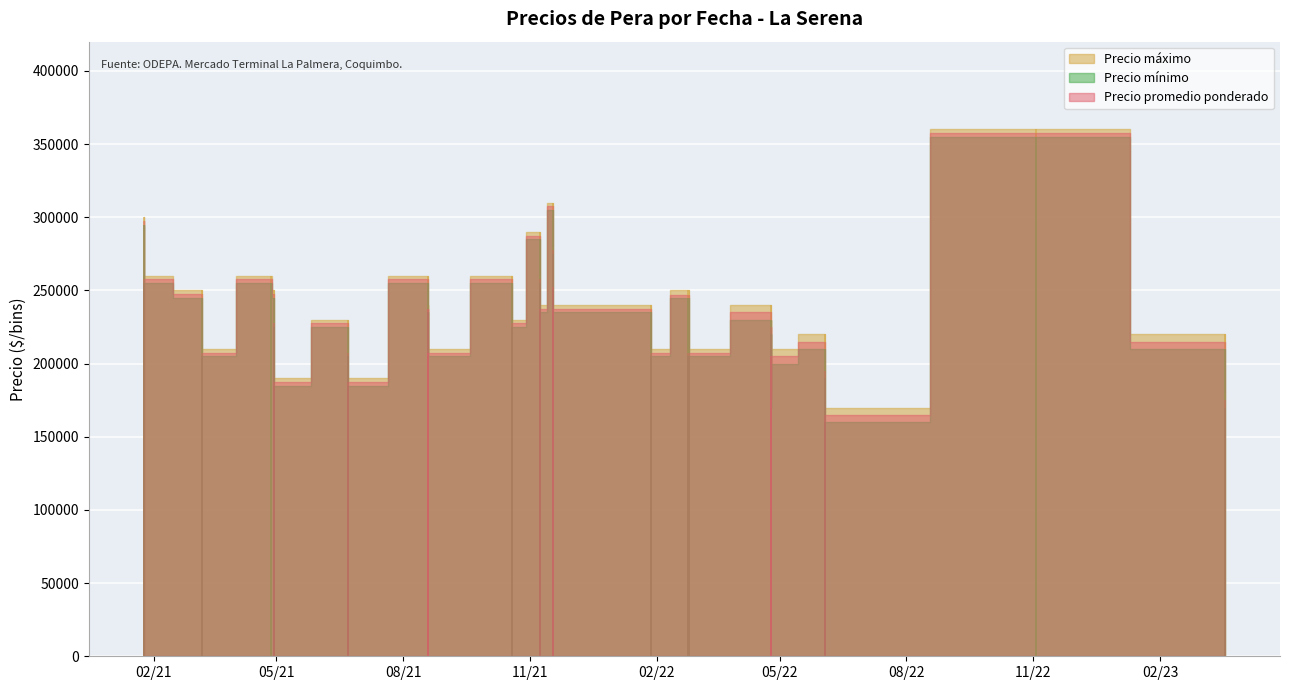

What is the label of the 11th bar from the right?

2021-08-19